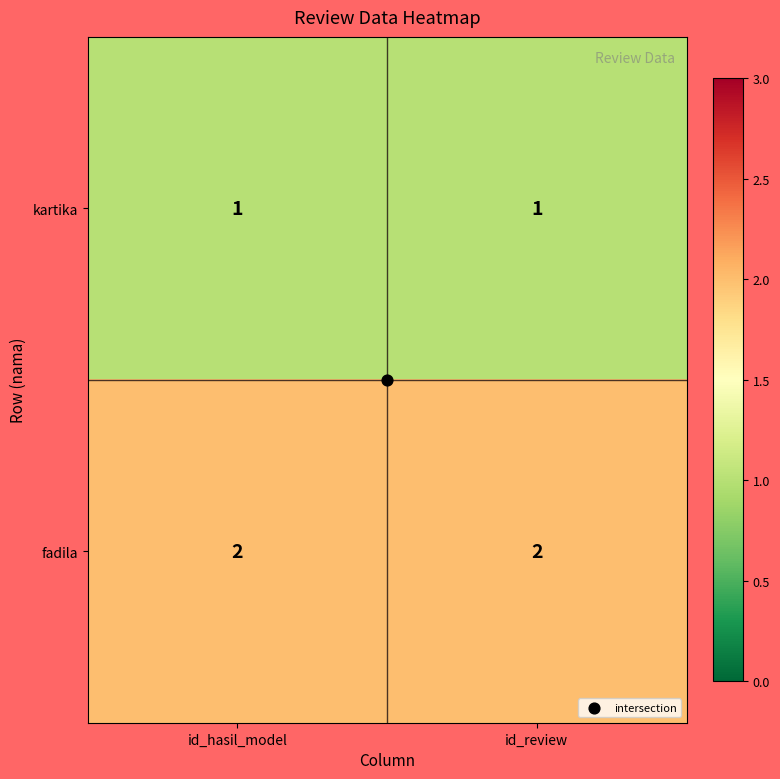

Which series has the largest total across all categories?

fadila